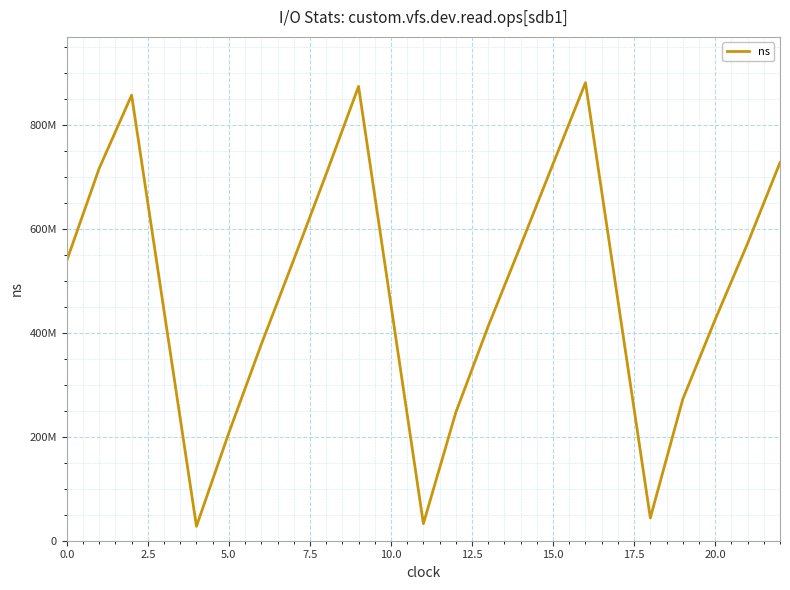

Is this an area chart (filled region under the line)?

No